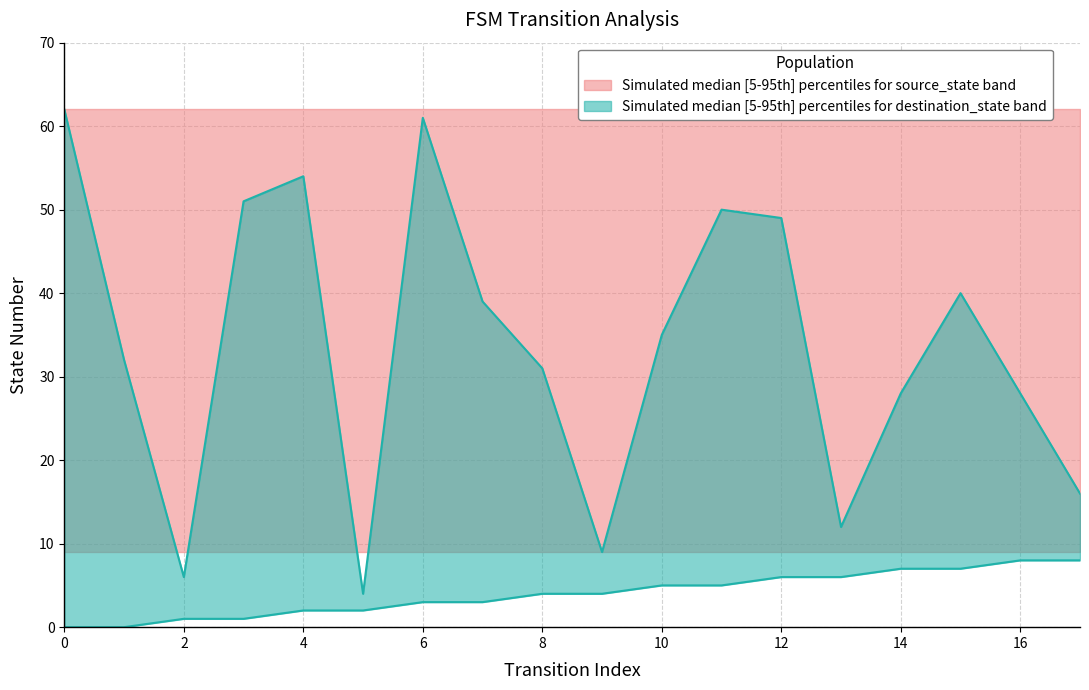

True or false: source_state has more than 1 interior local peaks.

False